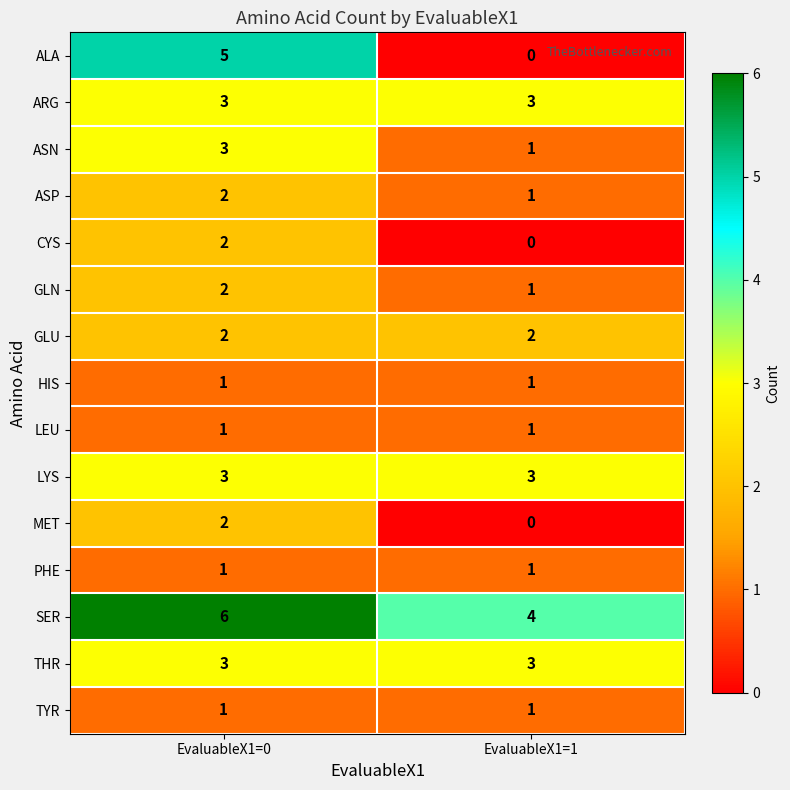

Reading right to left, extract all data points from this chart.

ALA: EvaluableX1=1=0	EvaluableX1=0=5
ARG: EvaluableX1=1=3	EvaluableX1=0=3
ASN: EvaluableX1=1=1	EvaluableX1=0=3
ASP: EvaluableX1=1=1	EvaluableX1=0=2
CYS: EvaluableX1=1=0	EvaluableX1=0=2
GLN: EvaluableX1=1=1	EvaluableX1=0=2
GLU: EvaluableX1=1=2	EvaluableX1=0=2
HIS: EvaluableX1=1=1	EvaluableX1=0=1
LEU: EvaluableX1=1=1	EvaluableX1=0=1
LYS: EvaluableX1=1=3	EvaluableX1=0=3
MET: EvaluableX1=1=0	EvaluableX1=0=2
PHE: EvaluableX1=1=1	EvaluableX1=0=1
SER: EvaluableX1=1=4	EvaluableX1=0=6
THR: EvaluableX1=1=3	EvaluableX1=0=3
TYR: EvaluableX1=1=1	EvaluableX1=0=1